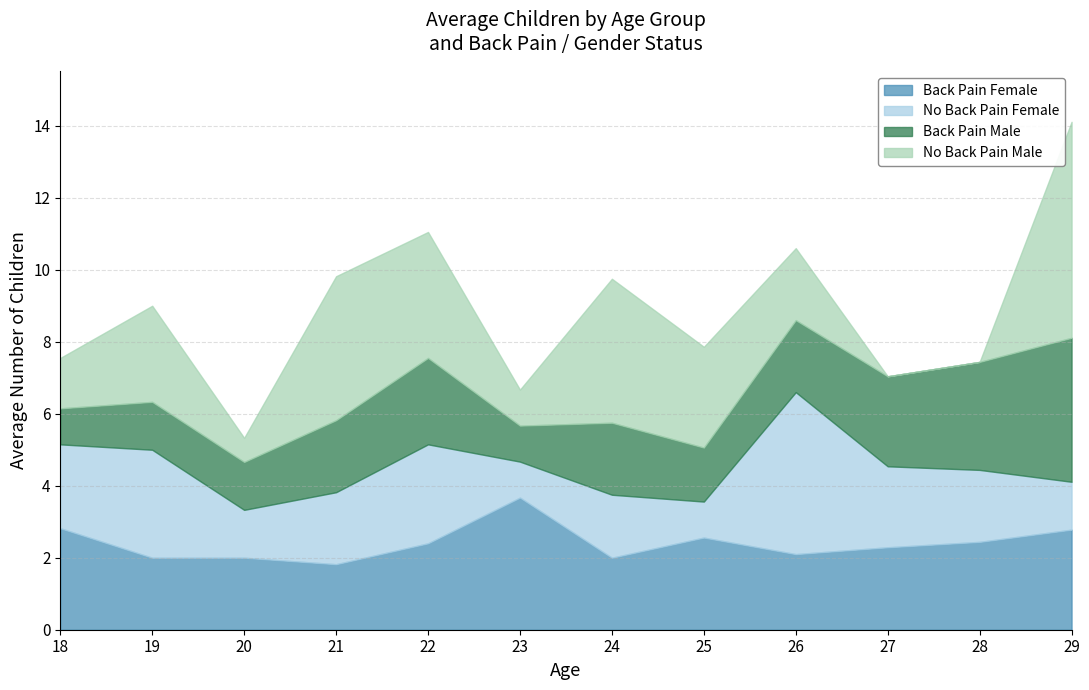

What are all the series names shown in the legend?

Back Pain Female, No Back Pain Female, Back Pain Male, No Back Pain Male